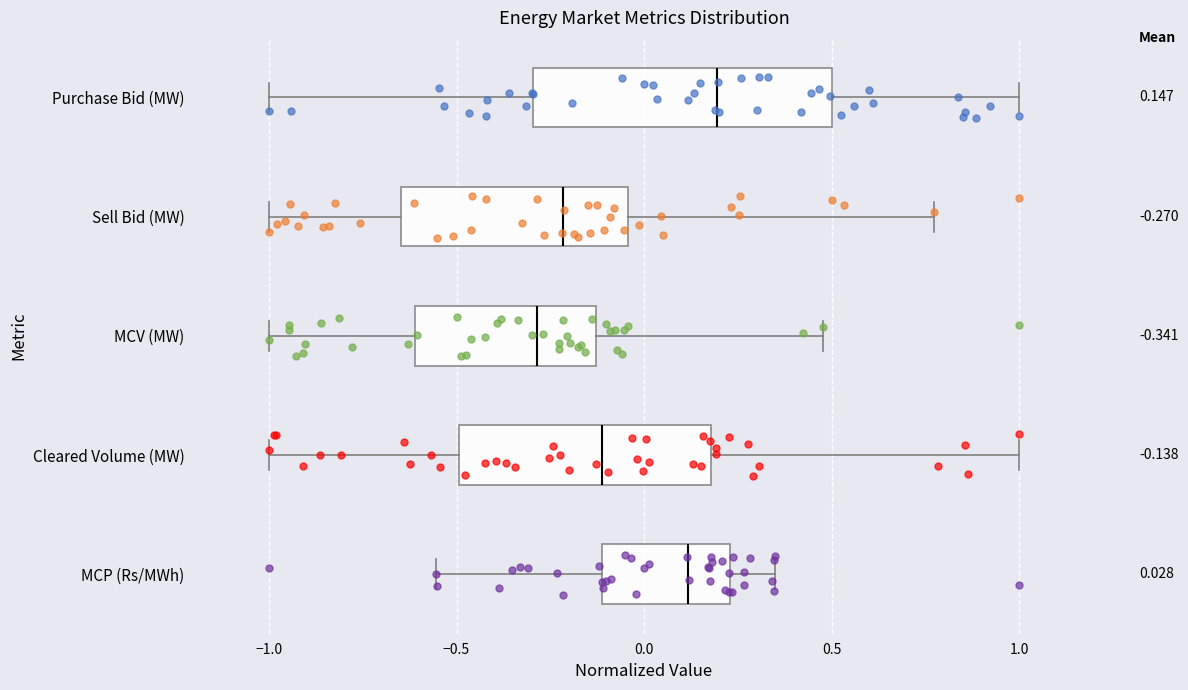

Which box's median line is the furthest to the right?

Purchase Bid (MW)